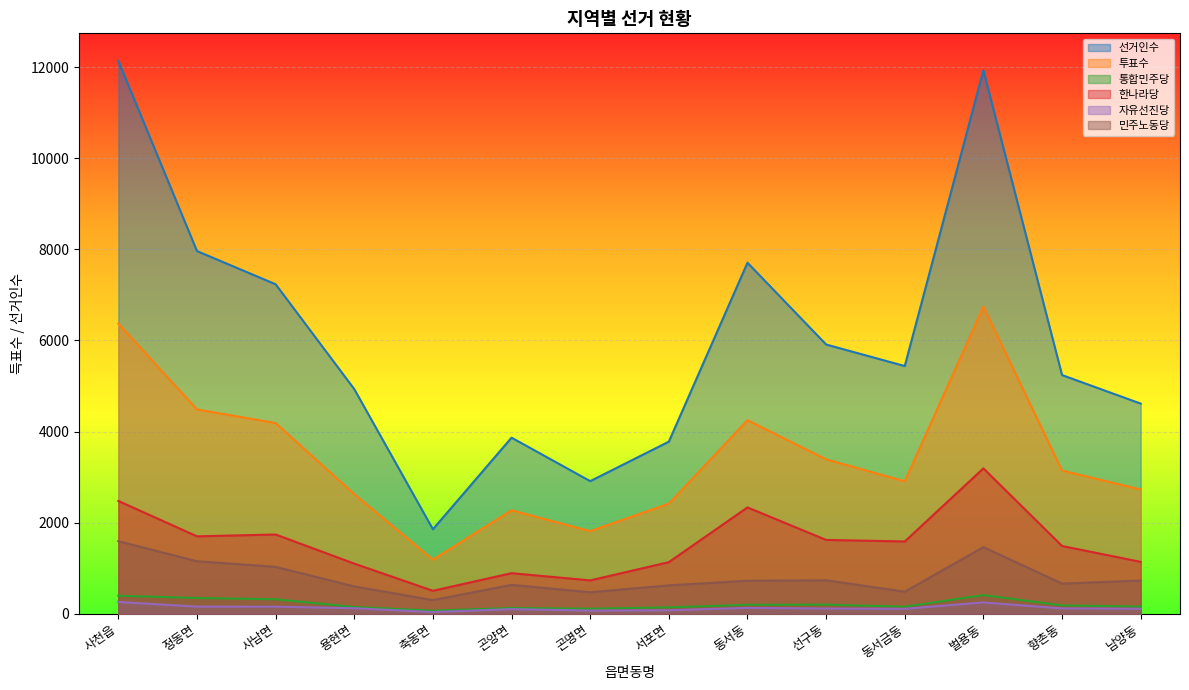

Reading left to right, transcribe all the data shown in this chart.

선거인수: 12139	7964	7235	4932	1854	3866	2911	3778	7708	5912	5439	11934	5241	4614
투표수: 6371	4486	4187	2625	1188	2271	1813	2416	4250	3390	2908	6743	3143	2729
통합민주당: 395	345	317	148	67	125	110	139	195	198	154	409	183	157
한나라당: 2476	1699	1739	1100	503	890	731	1132	2334	1620	1586	3192	1487	1138
자유선진당: 258	155	154	120	36	100	68	75	127	113	107	247	116	108
민주노동당: 1592	1152	1029	599	298	633	470	622	723	734	483	1462	661	728